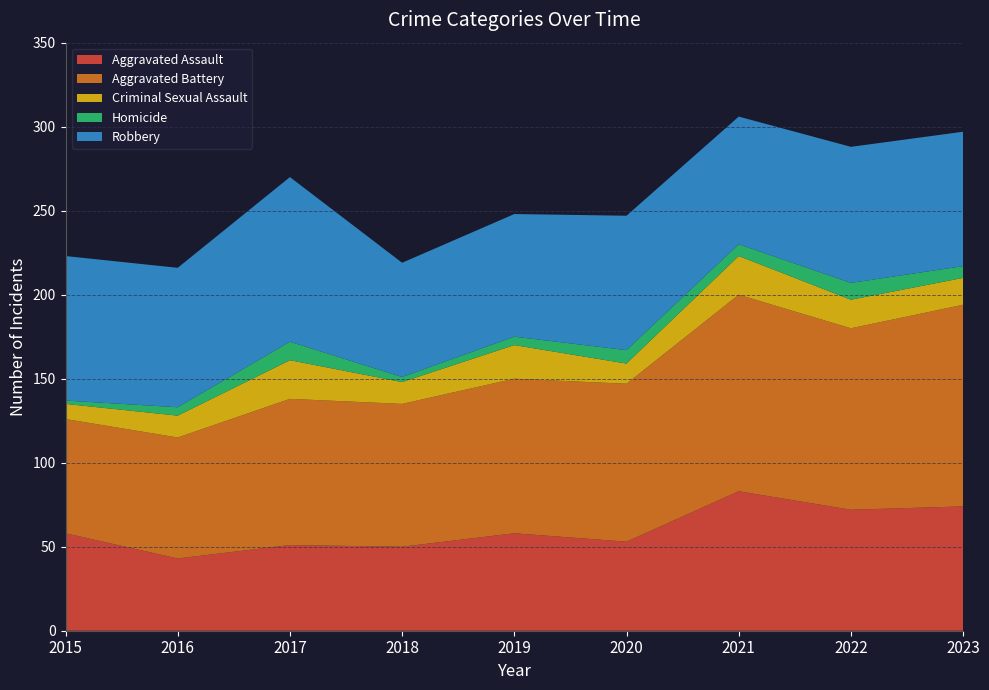

Reading left to right, transcribe all the data shown in this chart.

Aggravated Assault: 58	43	51	50	58	53	83	72	74
Aggravated Battery: 68	72	87	85	92	94	117	108	120
Criminal Sexual Assault: 9	13	23	13	20	12	23	17	16
Homicide: 2	5	11	3	5	8	7	10	7
Robbery: 86	83	98	68	73	80	76	81	80